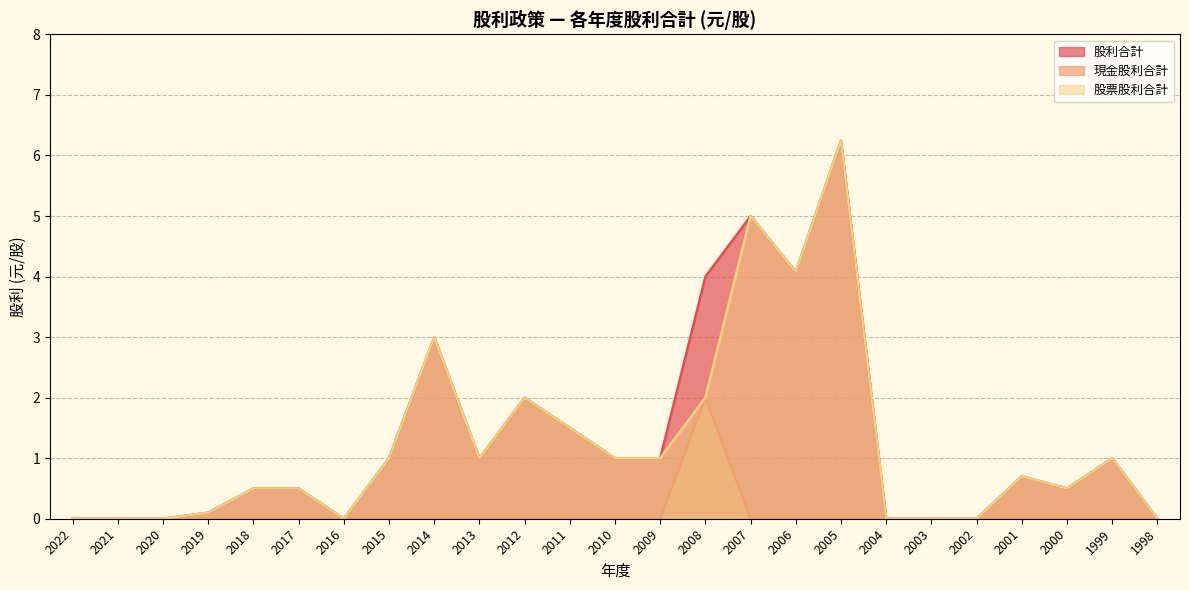

Is it true that 現金股利合計 equals 0.0 at 2012?

True